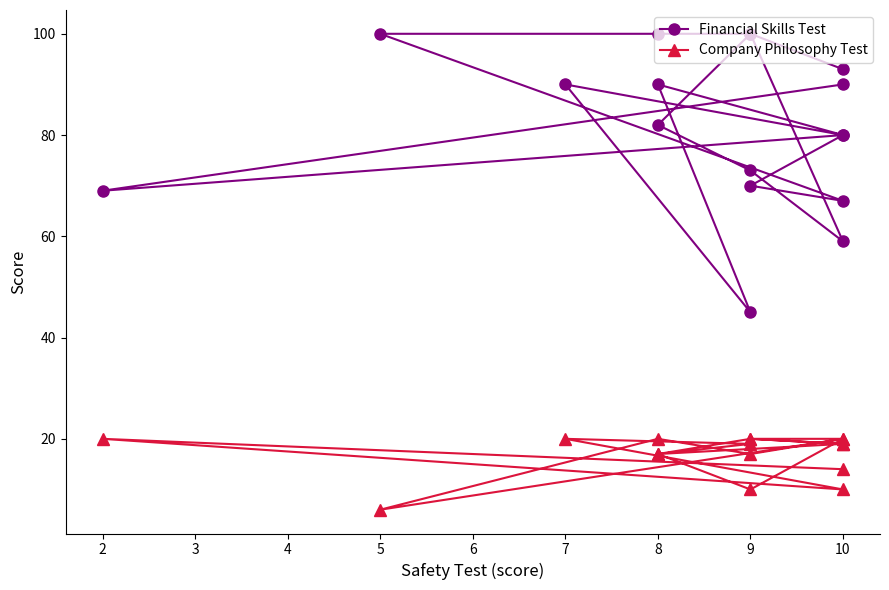

What is the average value of the Company Philosophy Test series?

17